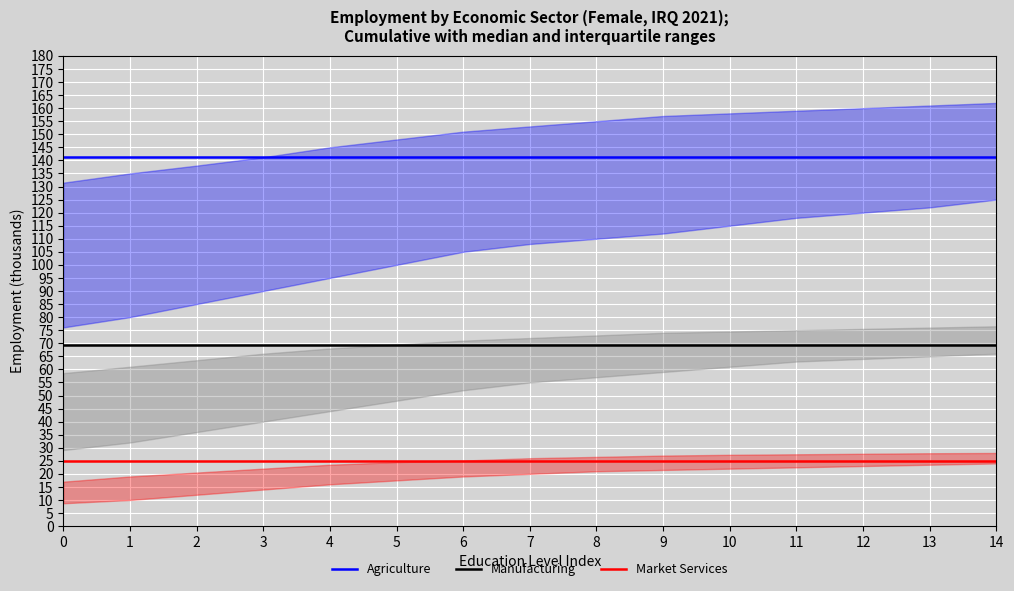

Is the value of Market Services at 12 greater than the value of Manufacturing at 3?

No